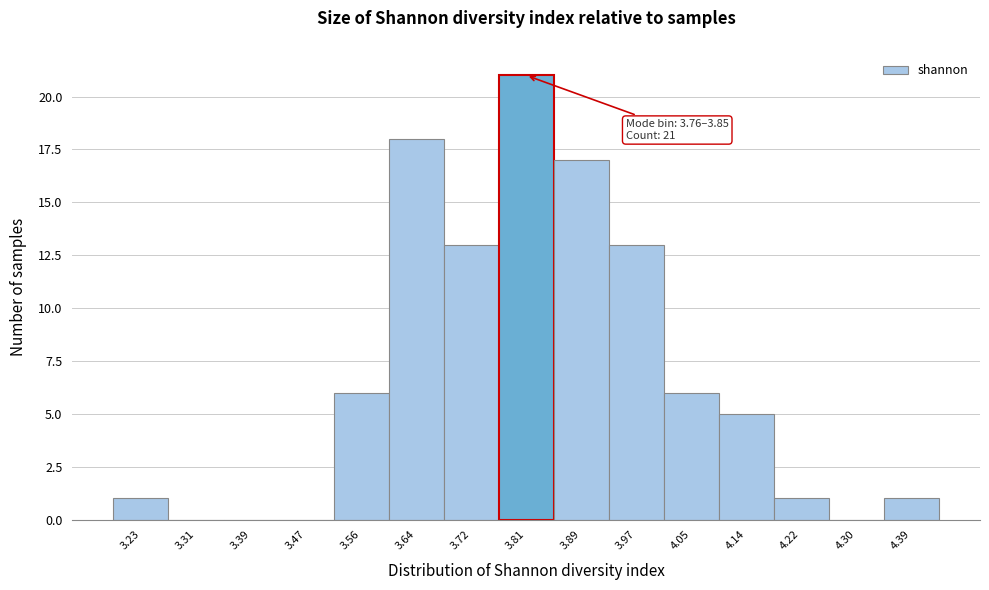

Over which range of the x-axis is the bar tallest?

3.76 to 3.85